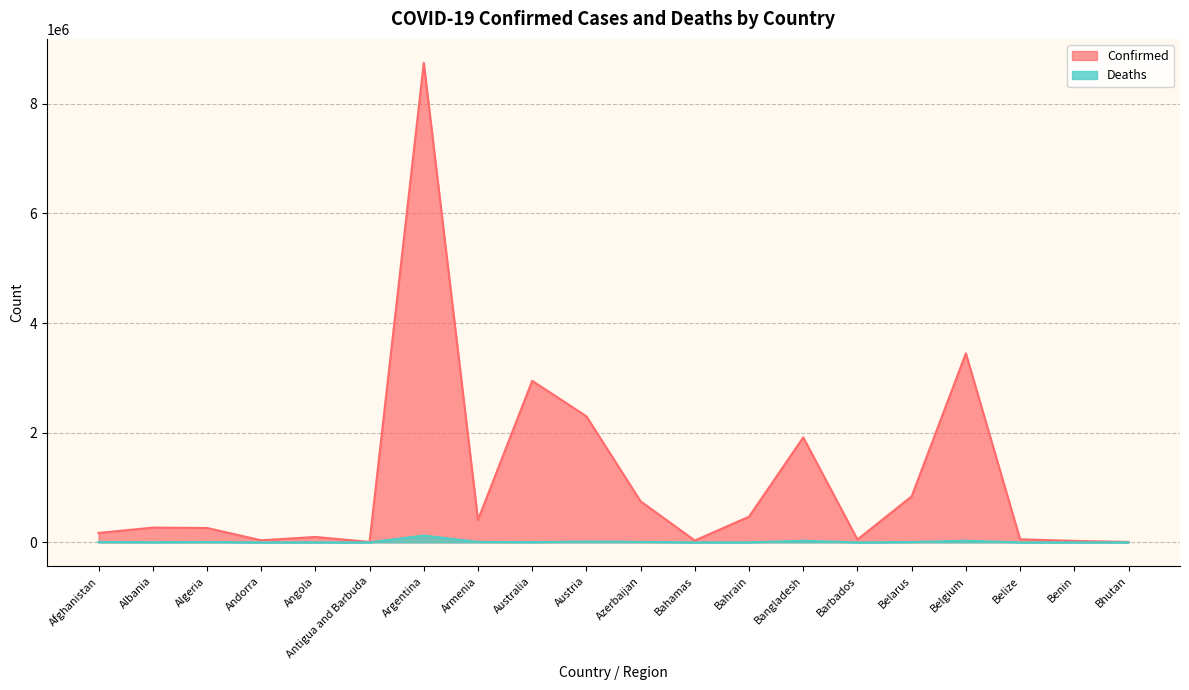

What is the difference between the maximum and second lowest values in the Deaths series?

124215